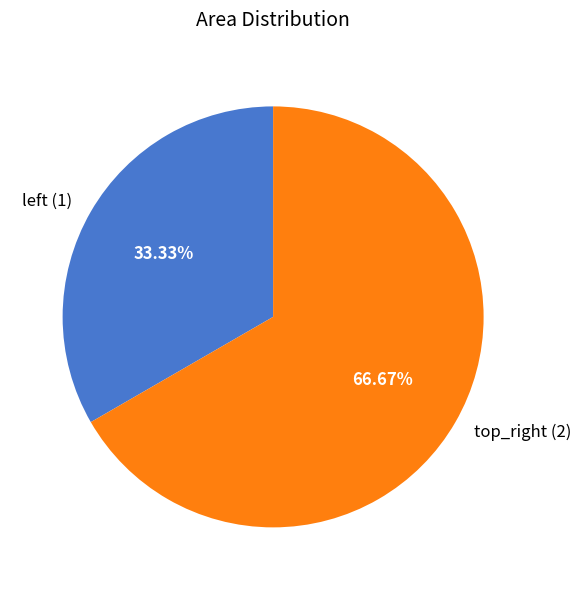

How many segments does this pie chart have?

2